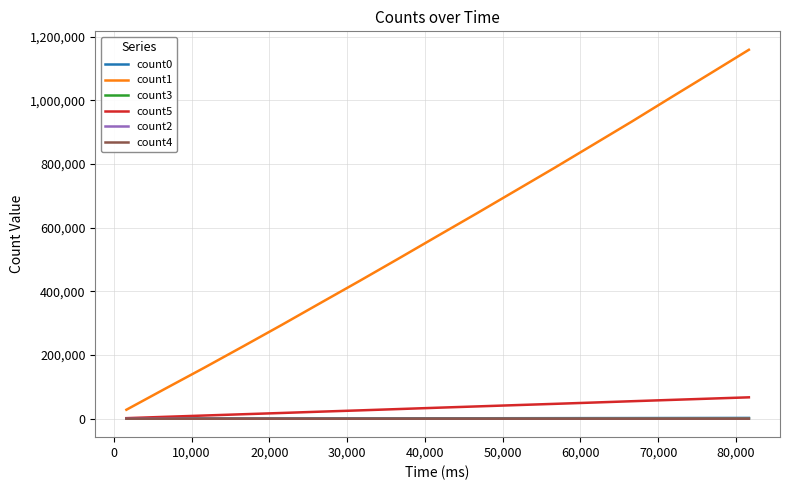

Count the count2 values in the range 1 to 5.

13